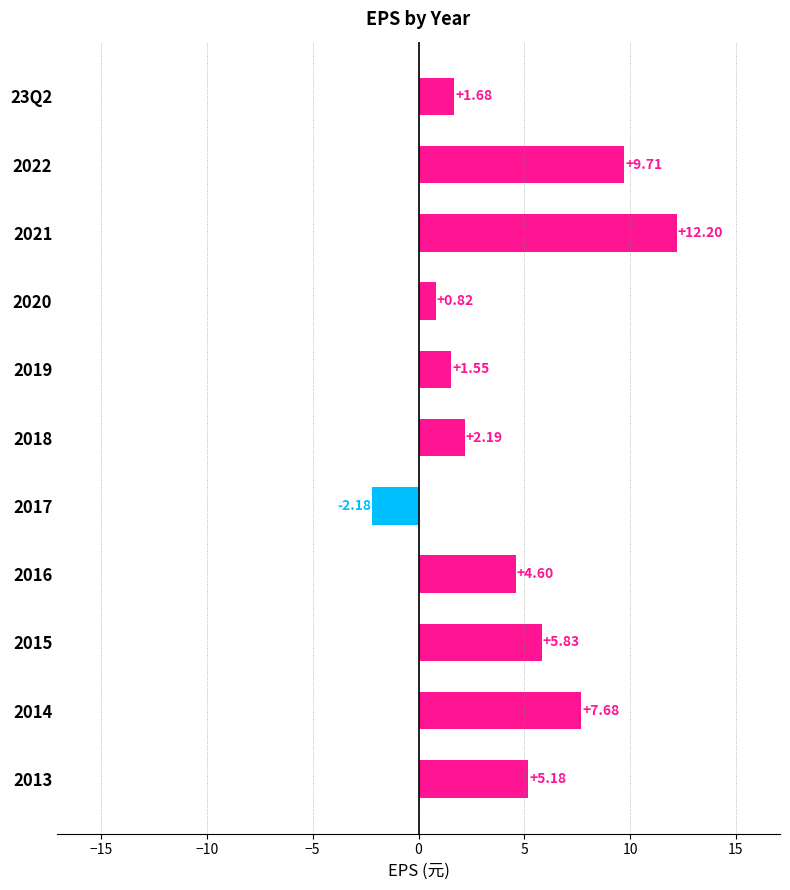

What is the average value?

4.5